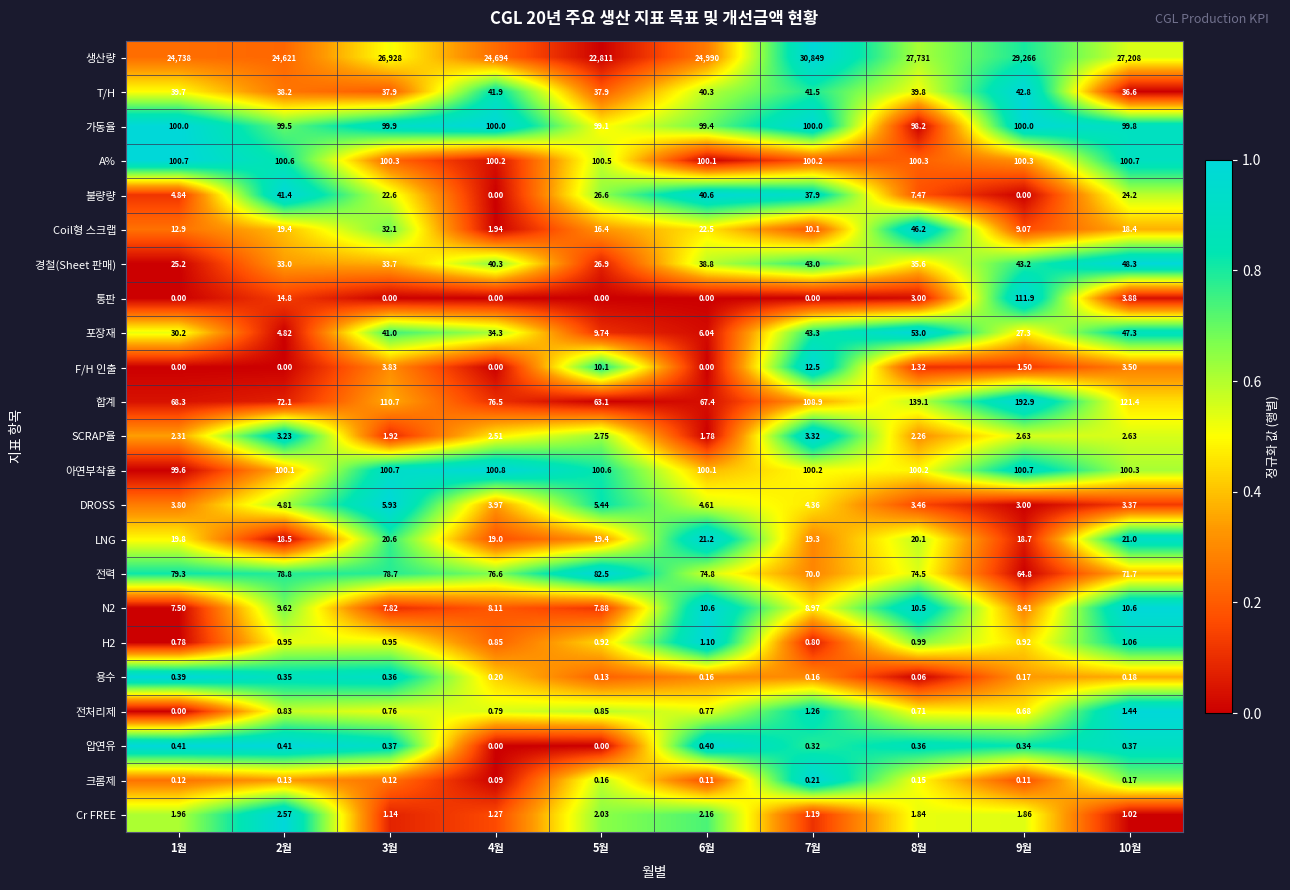

Which series has the largest total across all categories?

생산량